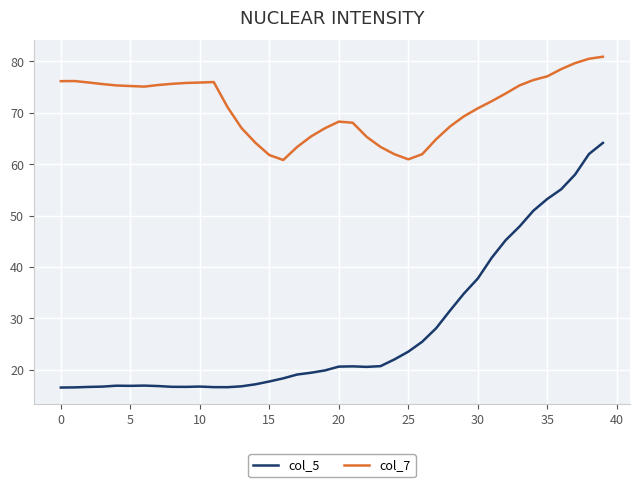

In col_7, how many points are lower than both neighbors (excluding endpoints)?

3